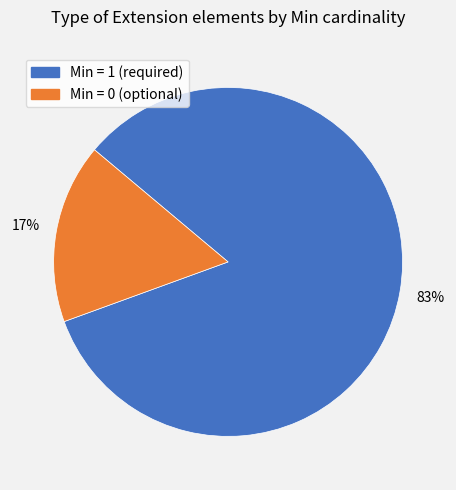

Is there any slice that represents more than half of the pie?

Yes